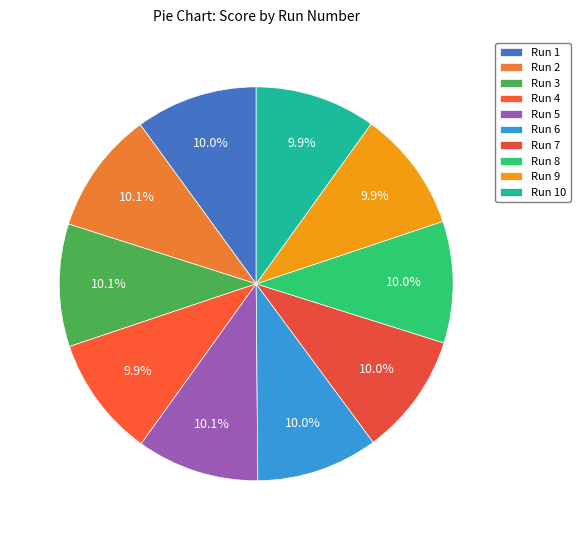

True or false: Run 1 accounts for 21% of the total.

False